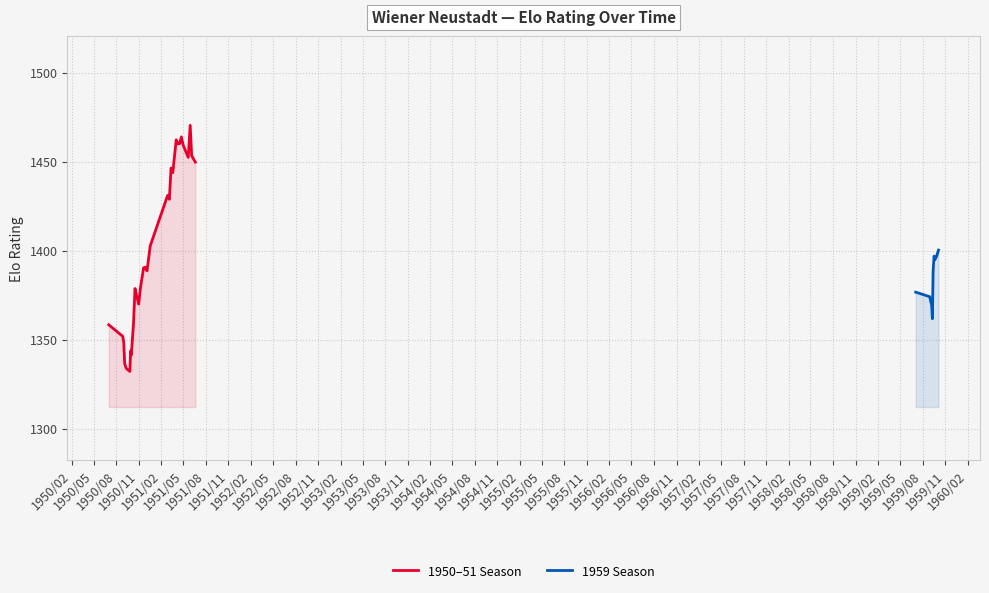

What is the value of the 27th point from the left?

1452.3